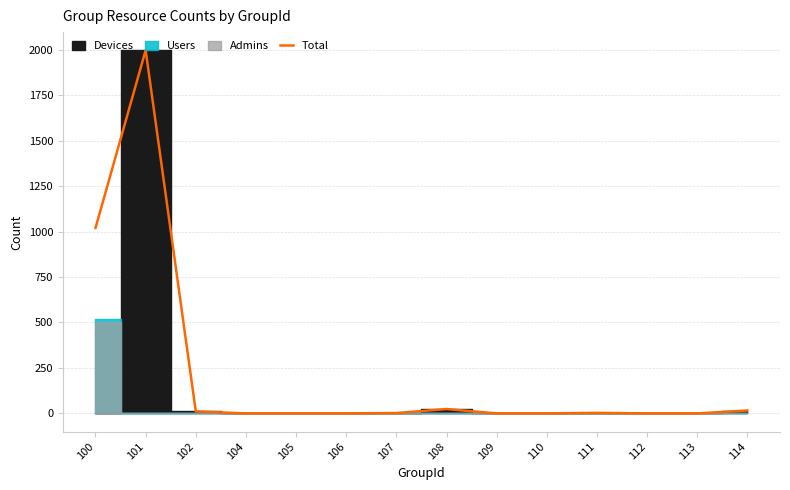

Reading right to left, list all the values displayed in this chart.

16	0	0	3	0	0	24	2	0	0	0	11	1997	1020